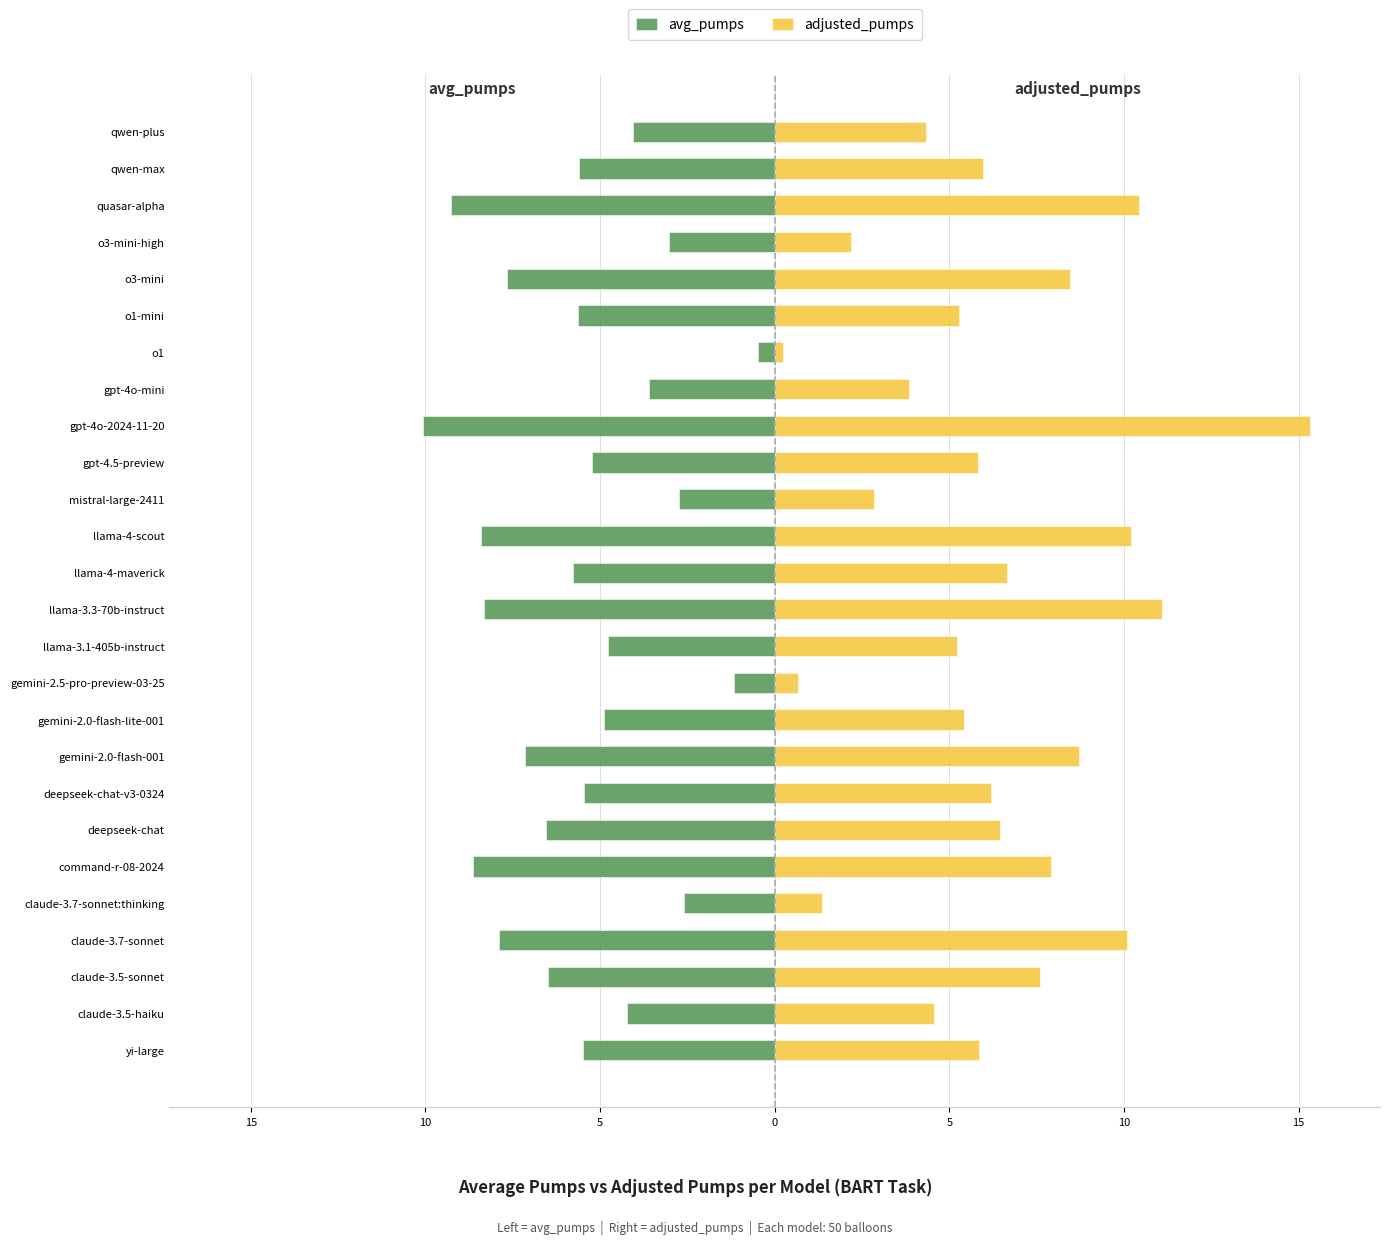

What is the minimum value shown in the chart?

-10.1